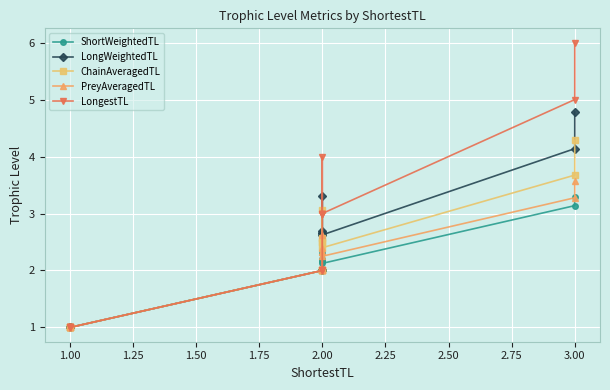

How many interior local peaks does the PreyAveragedTL series have?

2